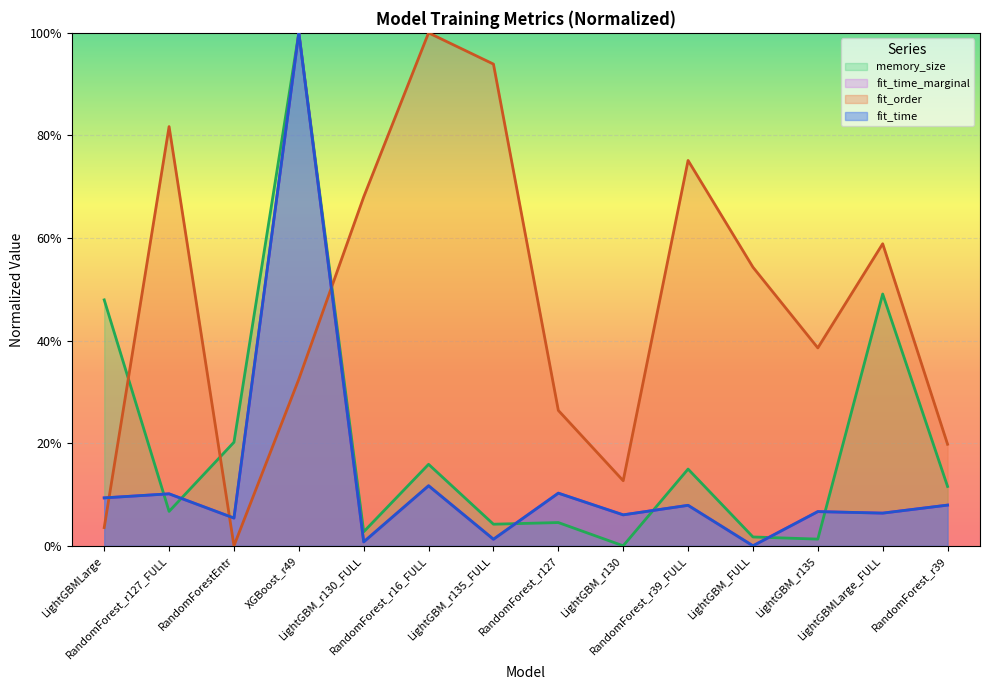

How many times do memory_size and fit_order cross each other?

3